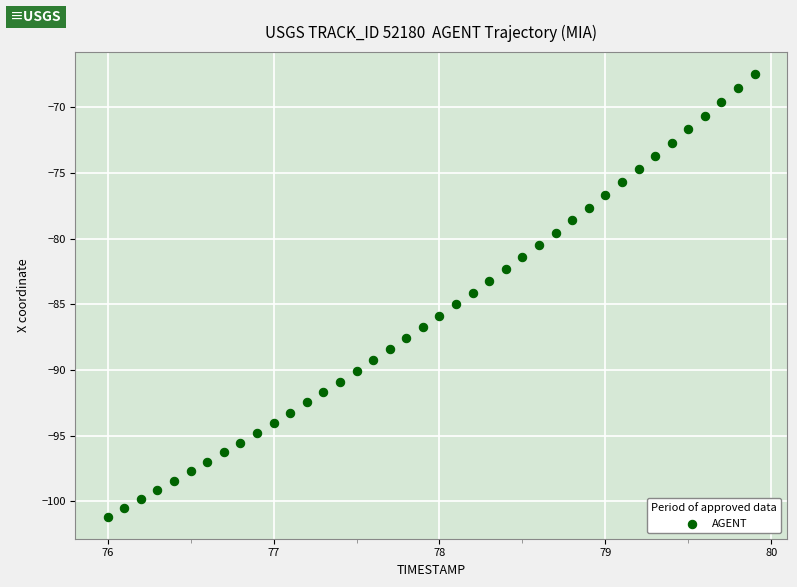

What is the range of X values (max minus min)?

3.9